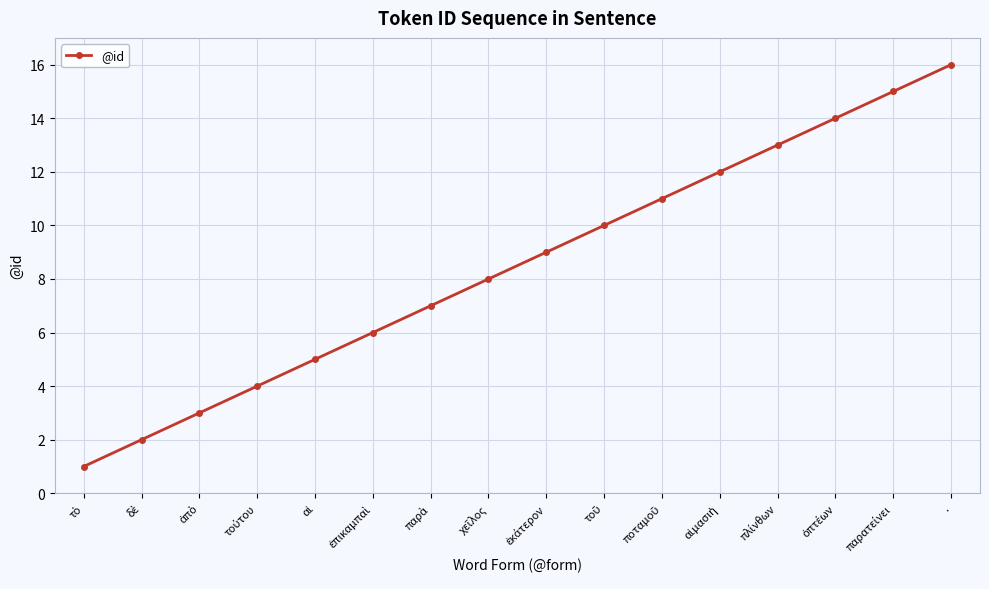

What is the sum of all values?

136